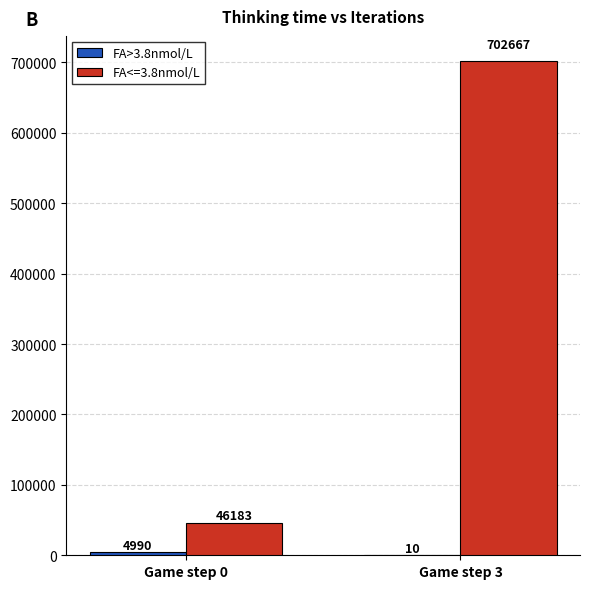

Which series changed the most between Game step 0 and Game step 3?

FA<=3.8nmol/L